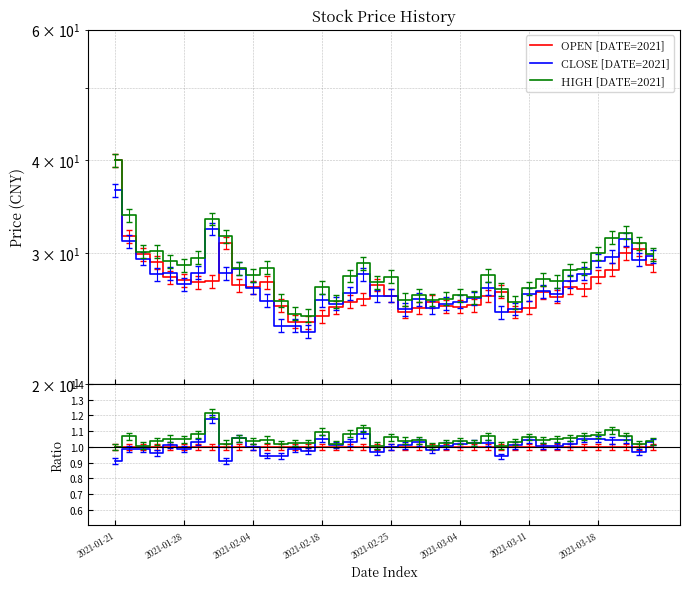

What is the minimum value shown in the chart?

0.9